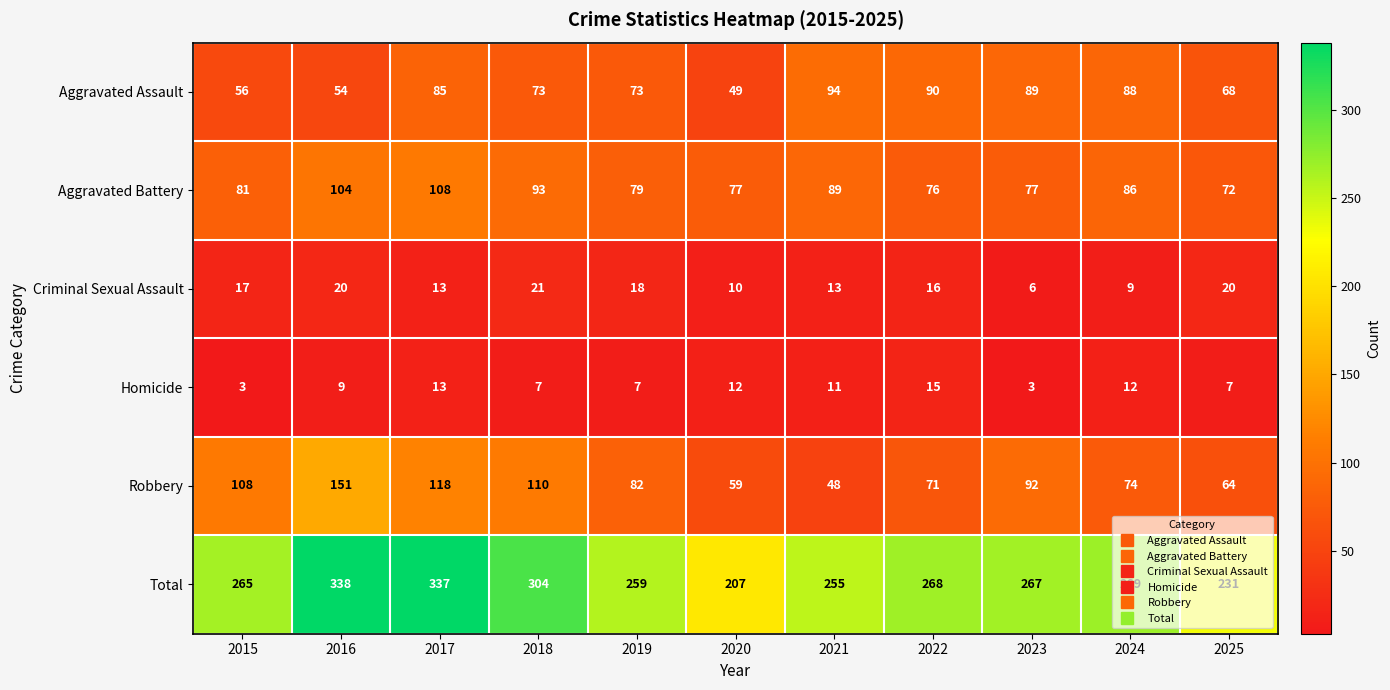

What is the minimum value shown in the chart?

3